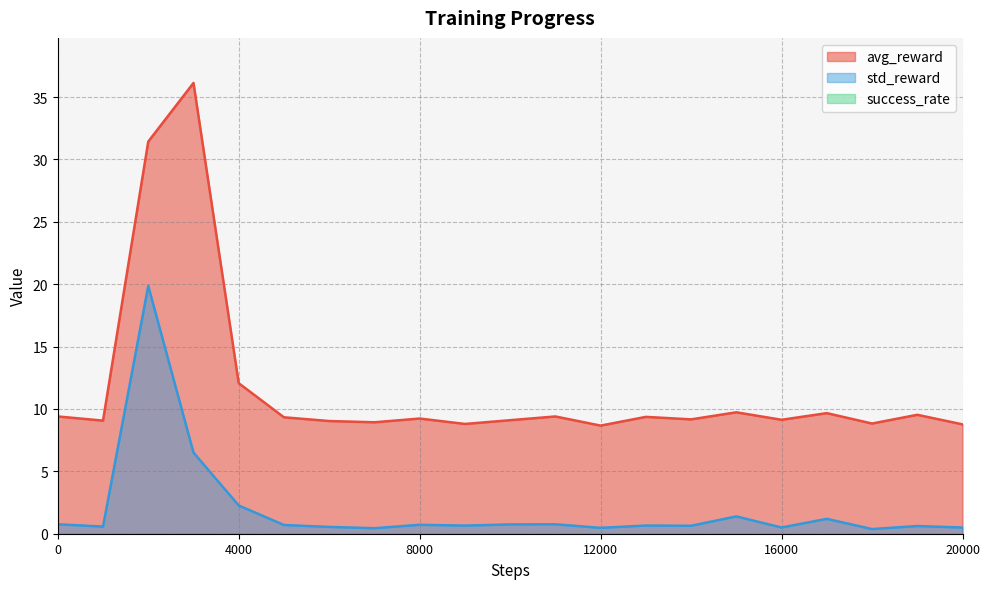

How many lines are shown in the chart?

3